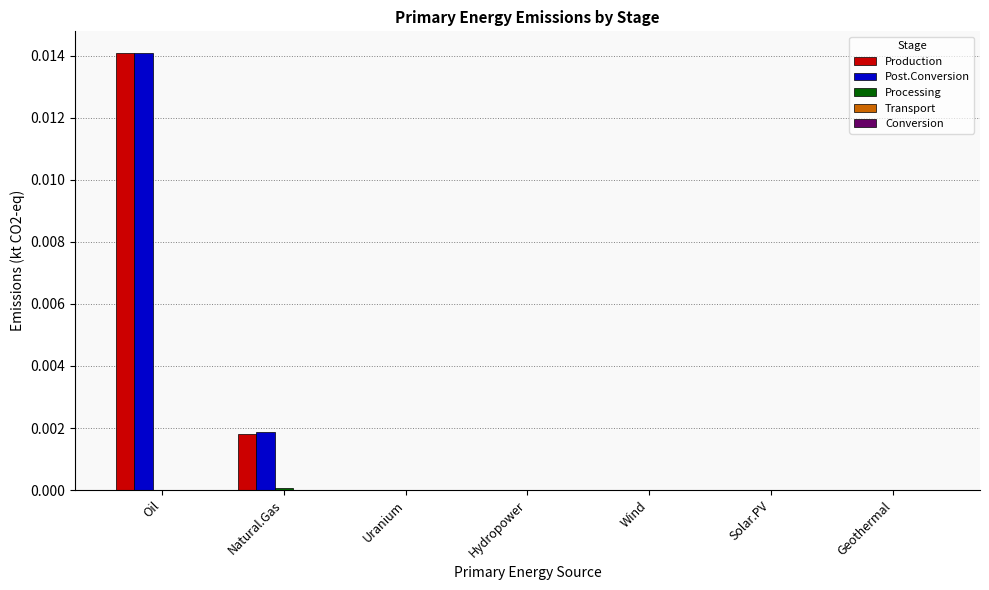

At which category is the sum across all series the highest?

Oil